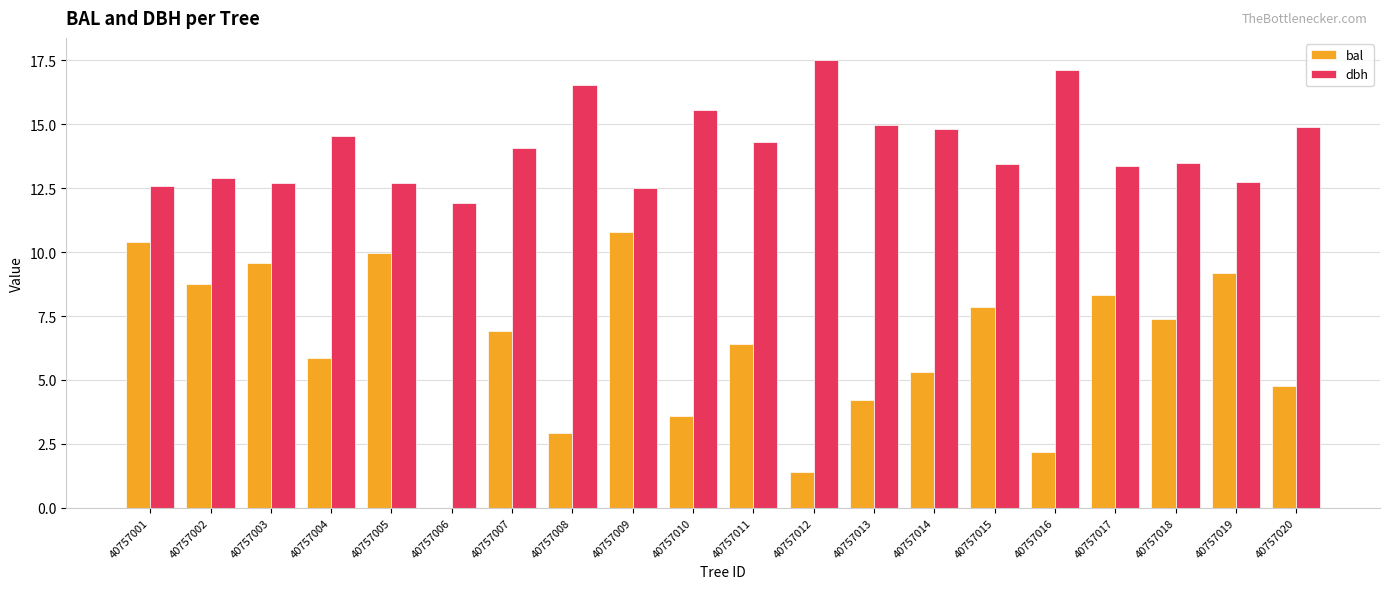

Where does the dbh series first go above 14?

40757004